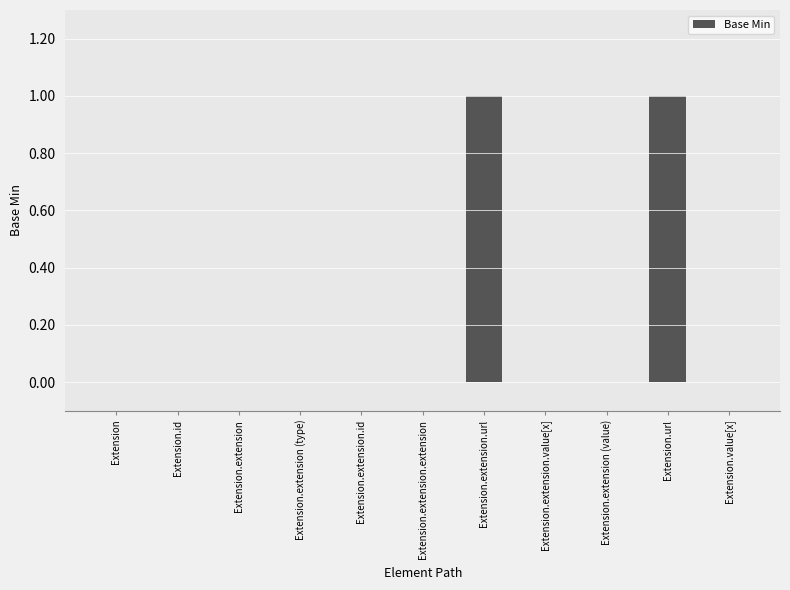

Between Extension.extension.url and Extension.extension.extension, which is larger?

Extension.extension.url